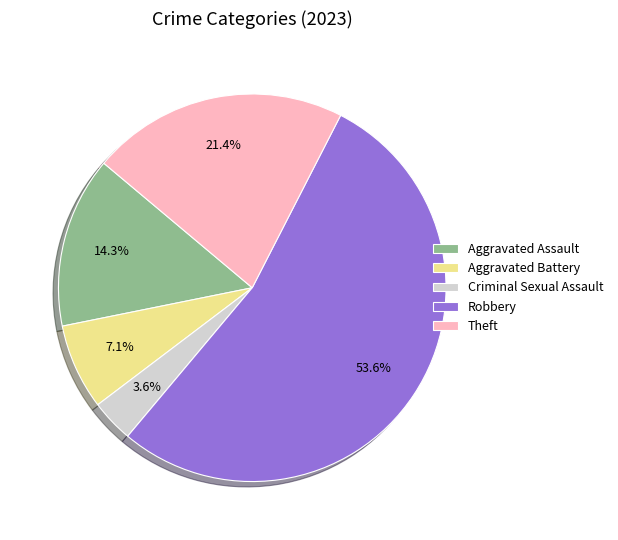

Is it true that Theft is 30% of the pie?

False